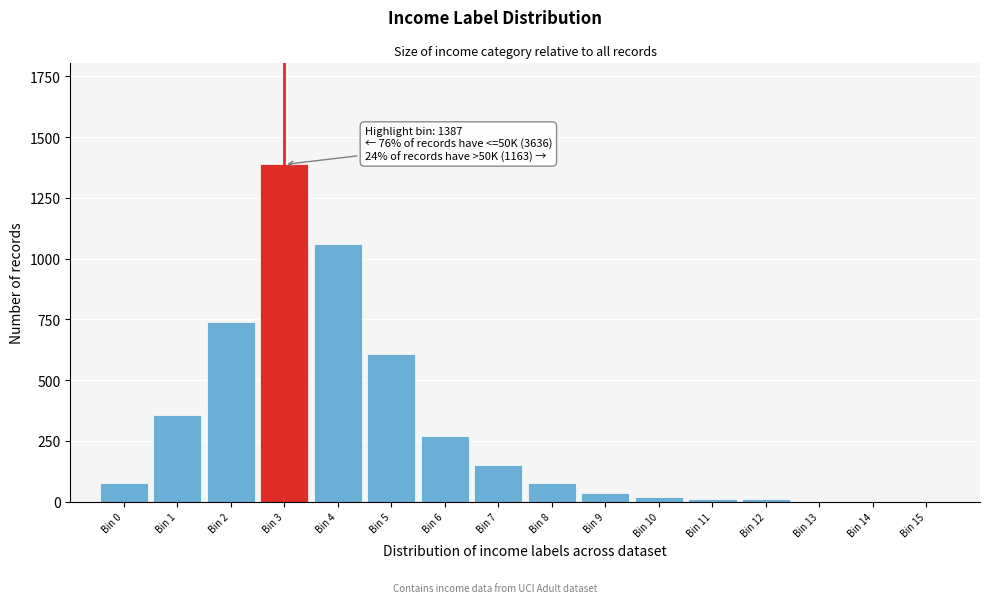

Reading left to right, extract all data points from this chart.

Bin 0=75.0	Bin 1=356.2	Bin 2=740.5	Bin 3=1387.2	Bin 4=1059.2	Bin 5=609.2	Bin 6=271.8	Bin 7=150.0	Bin 8=75.0	Bin 9=37.5	Bin 10=18.7	Bin 11=9.4	Bin 12=9.4	Bin 13=0.0	Bin 14=0.0	Bin 15=0.0